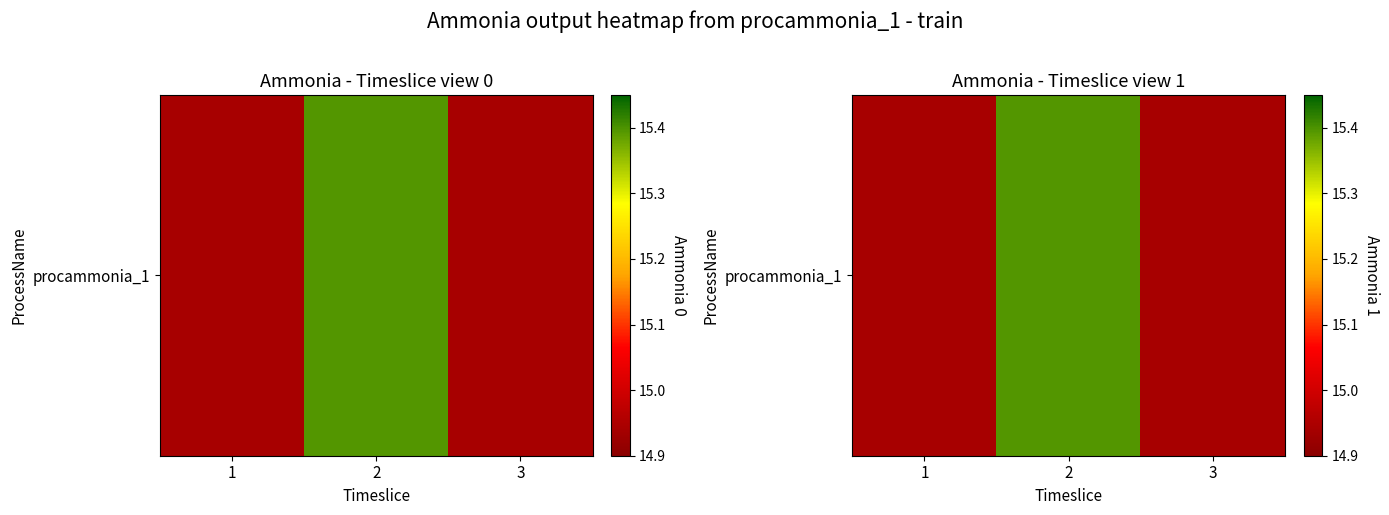

What is the maximum value shown in the chart?

15.4